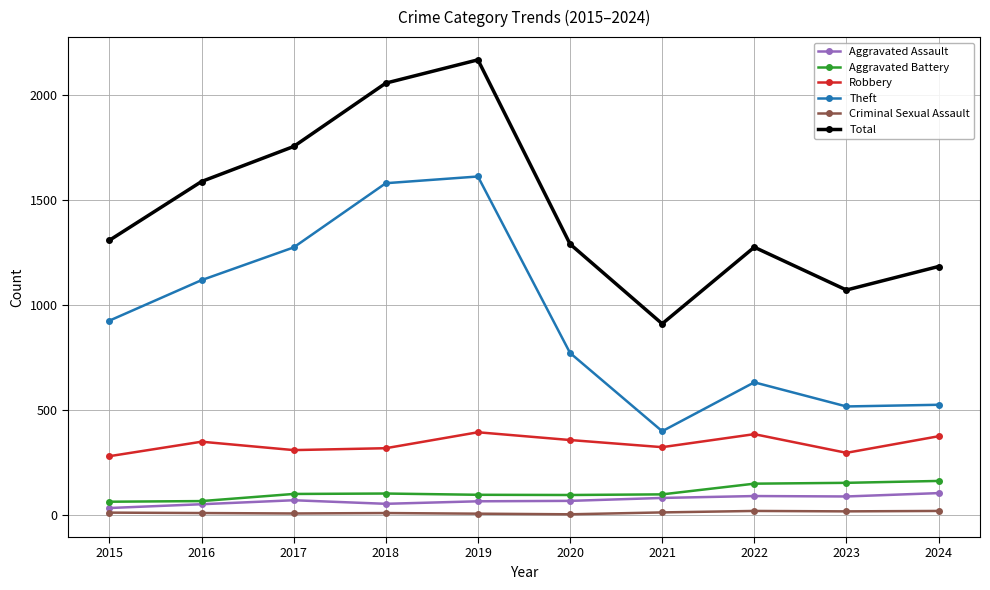

True or false: Theft and Aggravated Assault cross at least once.

False